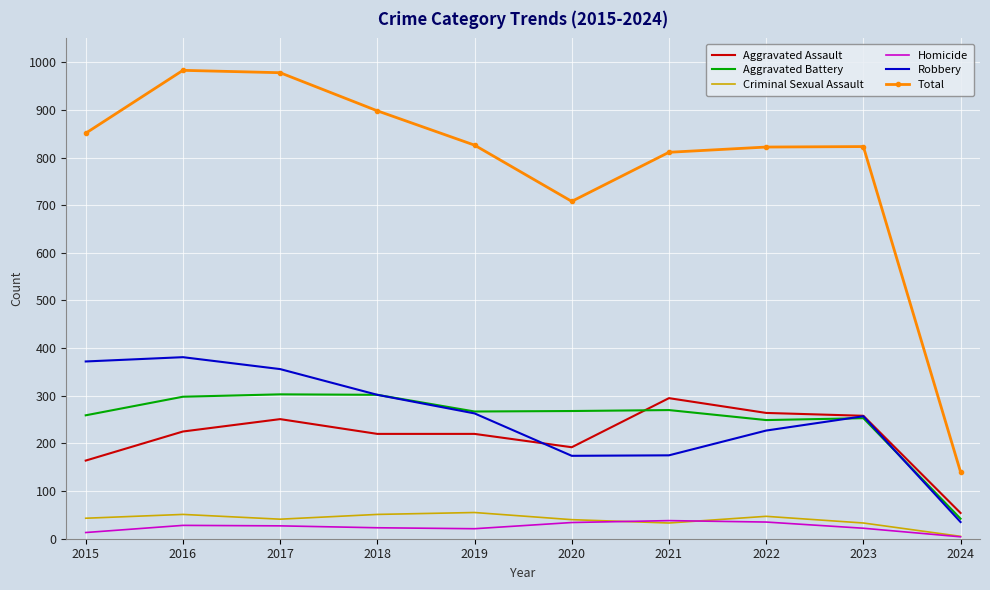

What is the total value across all series at 2016?

1966